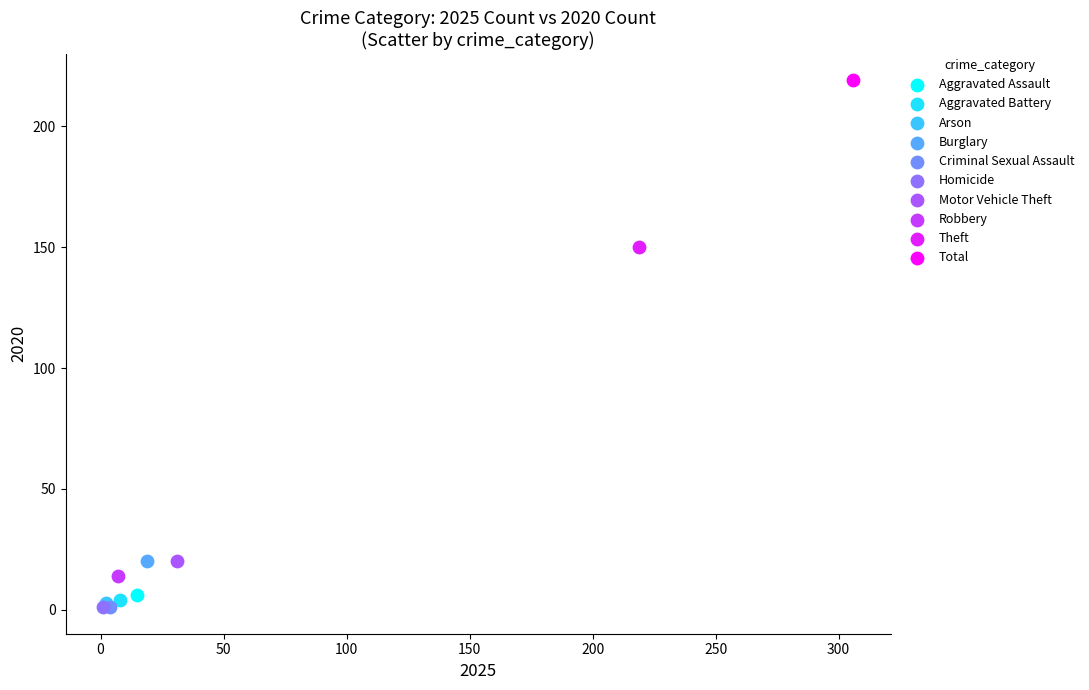

What are all the series names shown in the legend?

Aggravated Assault, Aggravated Battery, Arson, Burglary, Criminal Sexual Assault, Homicide, Motor Vehicle Theft, Robbery, Theft, Total